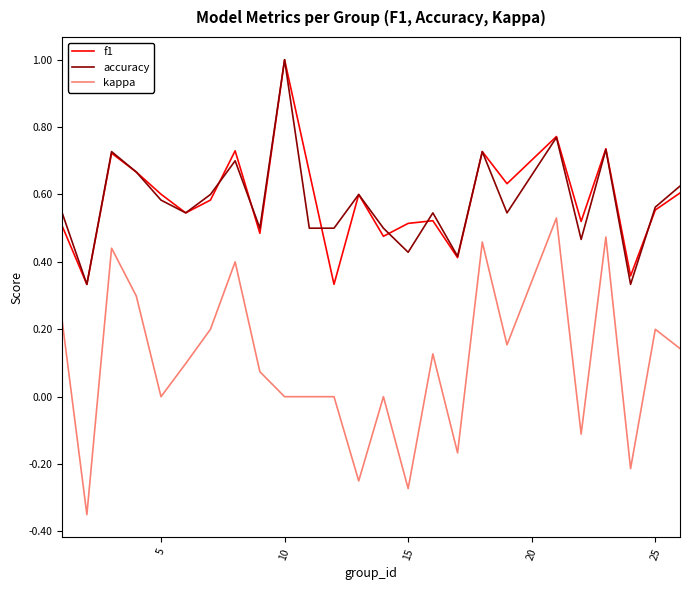

Which series has the widest spread of values?

kappa